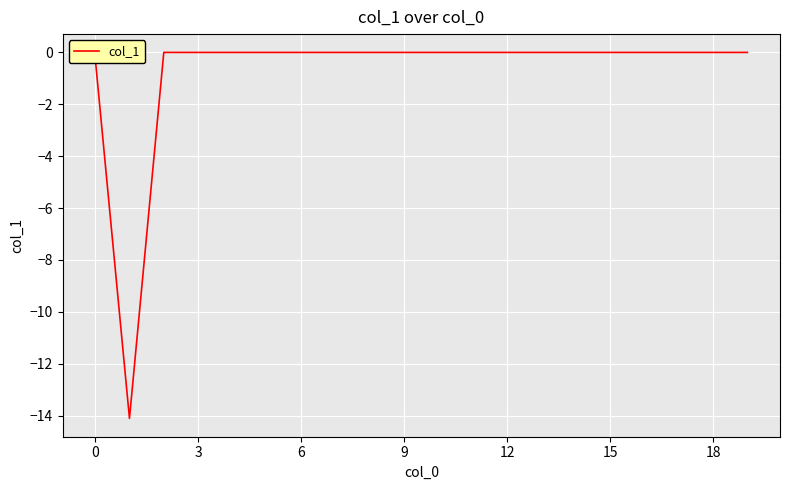

What is the smallest value displayed?

-14.1